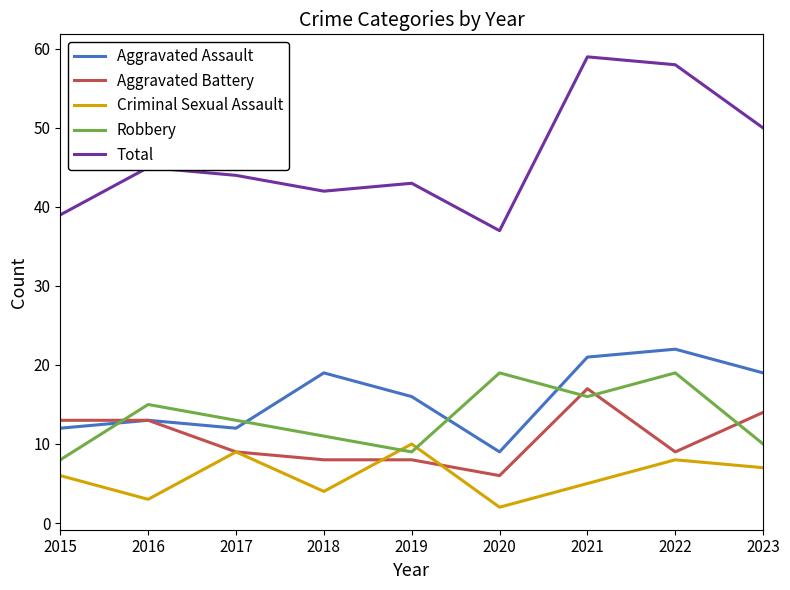

What is the sum of all Criminal Sexual Assault values?

54